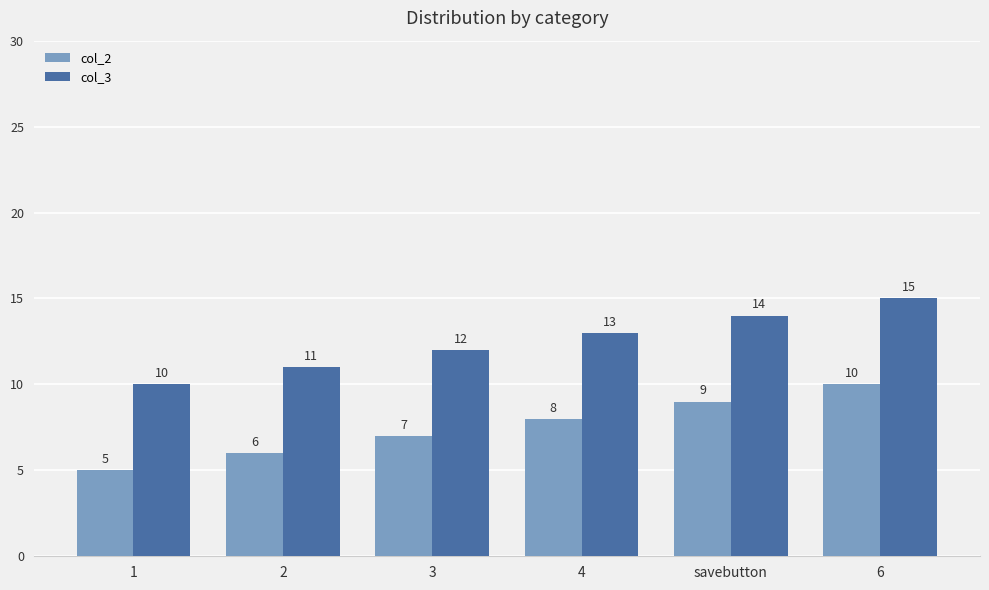

What is the total value across all series at 2?

17